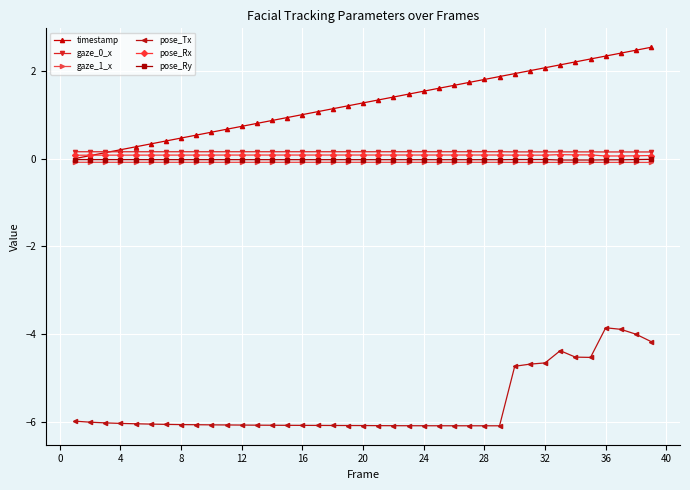

Which series has the largest total across all categories?

timestamp